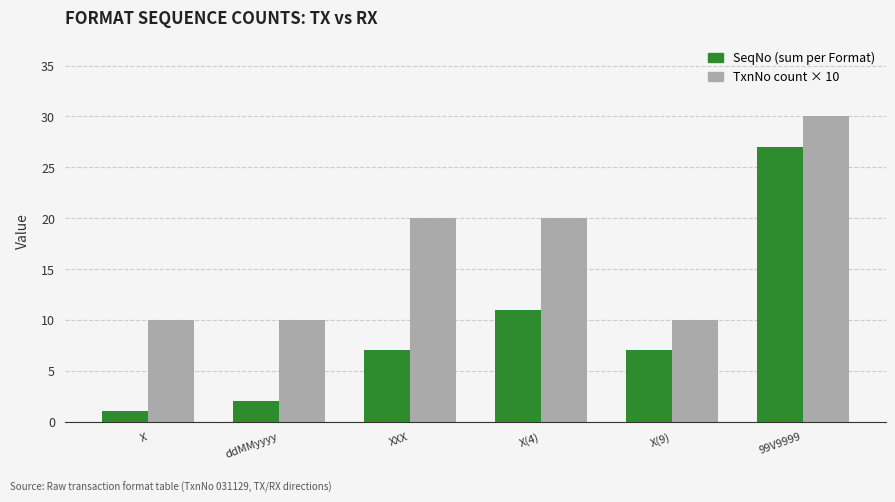

At which label is SeqNo (sum per Format) closest to 14?

X(4)